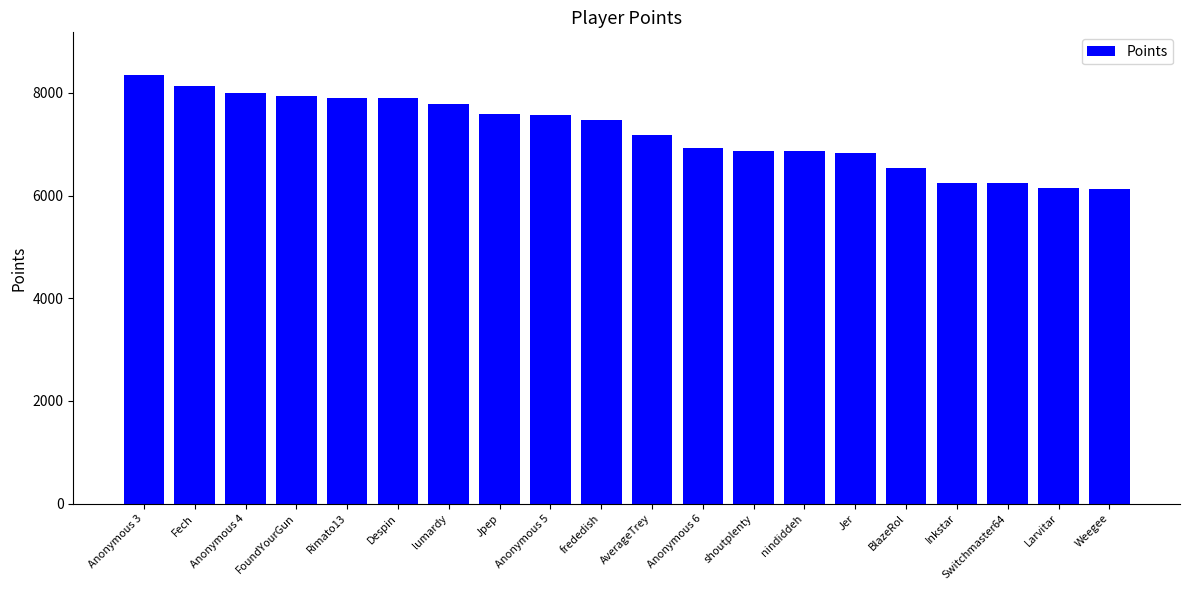

What is the value of the 6th bar from the left?

7898